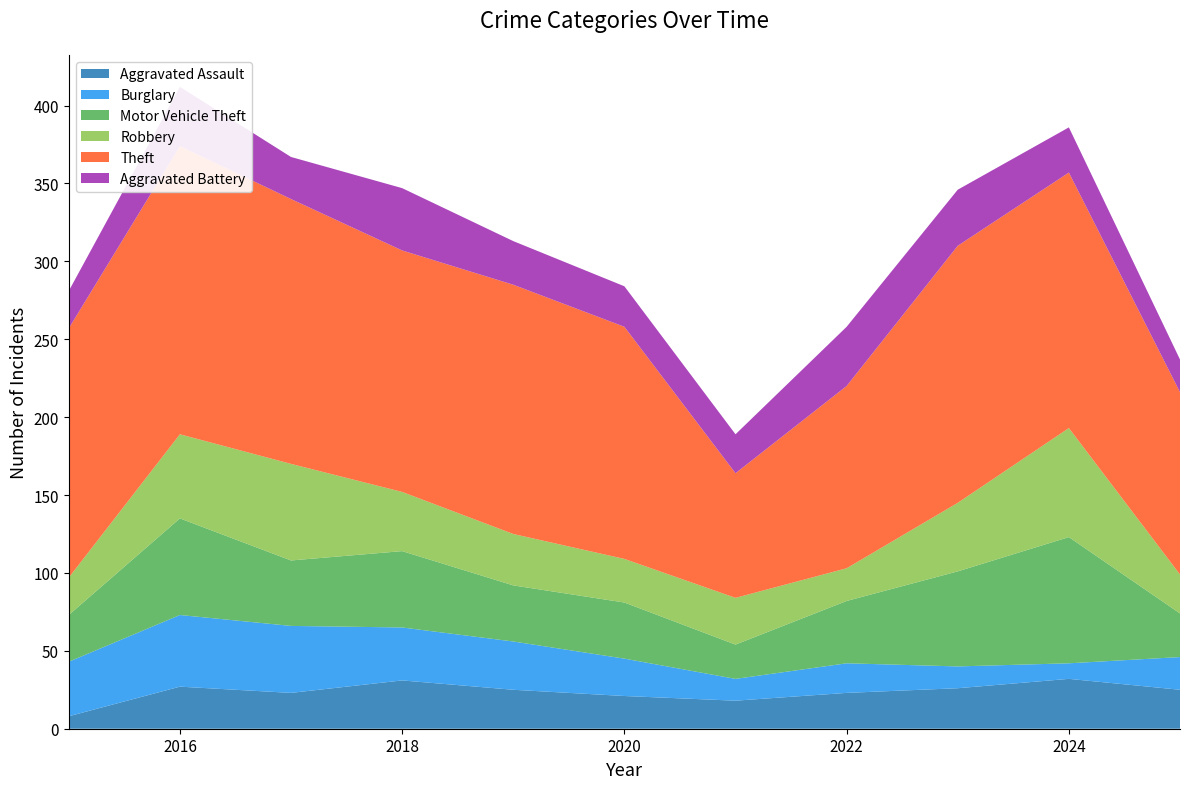

Reading left to right, transcribe all the data shown in this chart.

Aggravated Assault: 2015=8	2016=27	2017=23	2018=31	2019=25	2020=21	2021=18	2022=23	2023=26	2024=32	2025=25
Burglary: 2015=35	2016=46	2017=43	2018=34	2019=31	2020=24	2021=14	2022=19	2023=14	2024=10	2025=21
Motor Vehicle Theft: 2015=30	2016=62	2017=42	2018=49	2019=36	2020=36	2021=22	2022=40	2023=61	2024=81	2025=28
Robbery: 2015=24	2016=54	2017=62	2018=38	2019=33	2020=28	2021=30	2022=21	2023=44	2024=70	2025=25
Theft: 2015=160	2016=185	2017=170	2018=155	2019=160	2020=149	2021=80	2022=117	2023=165	2024=164	2025=117
Aggravated Battery: 2015=24	2016=38	2017=27	2018=40	2019=28	2020=26	2021=25	2022=38	2023=36	2024=29	2025=21